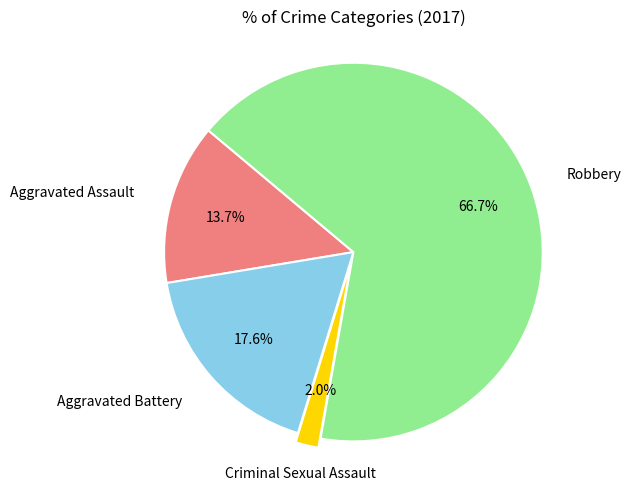

Does any single category account for the majority?

Yes